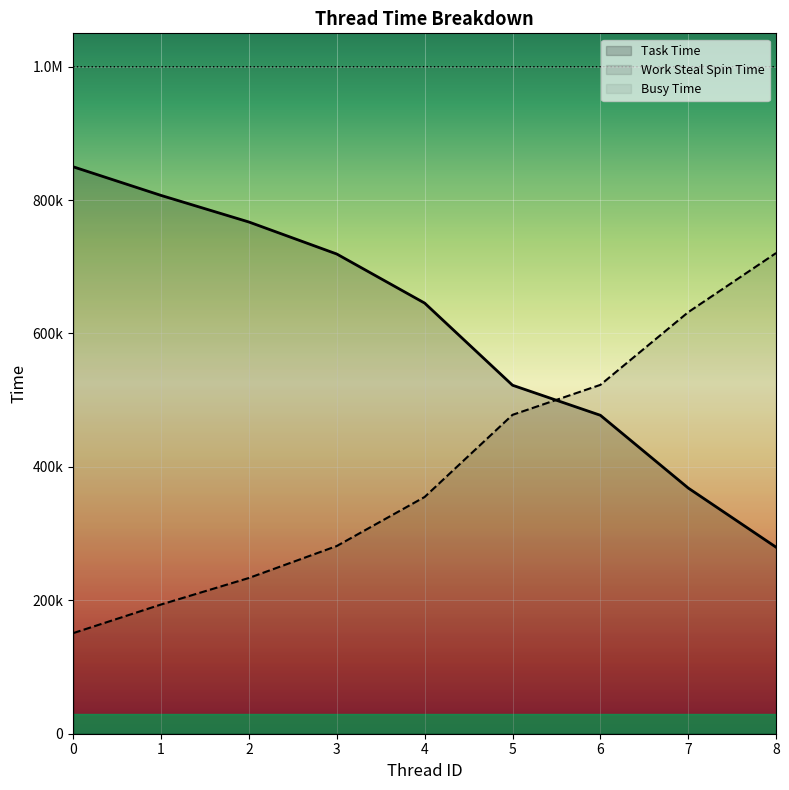

List the series in order of their peak value, lowest first.

Work Steal Spin Time, Task Time, Busy Time